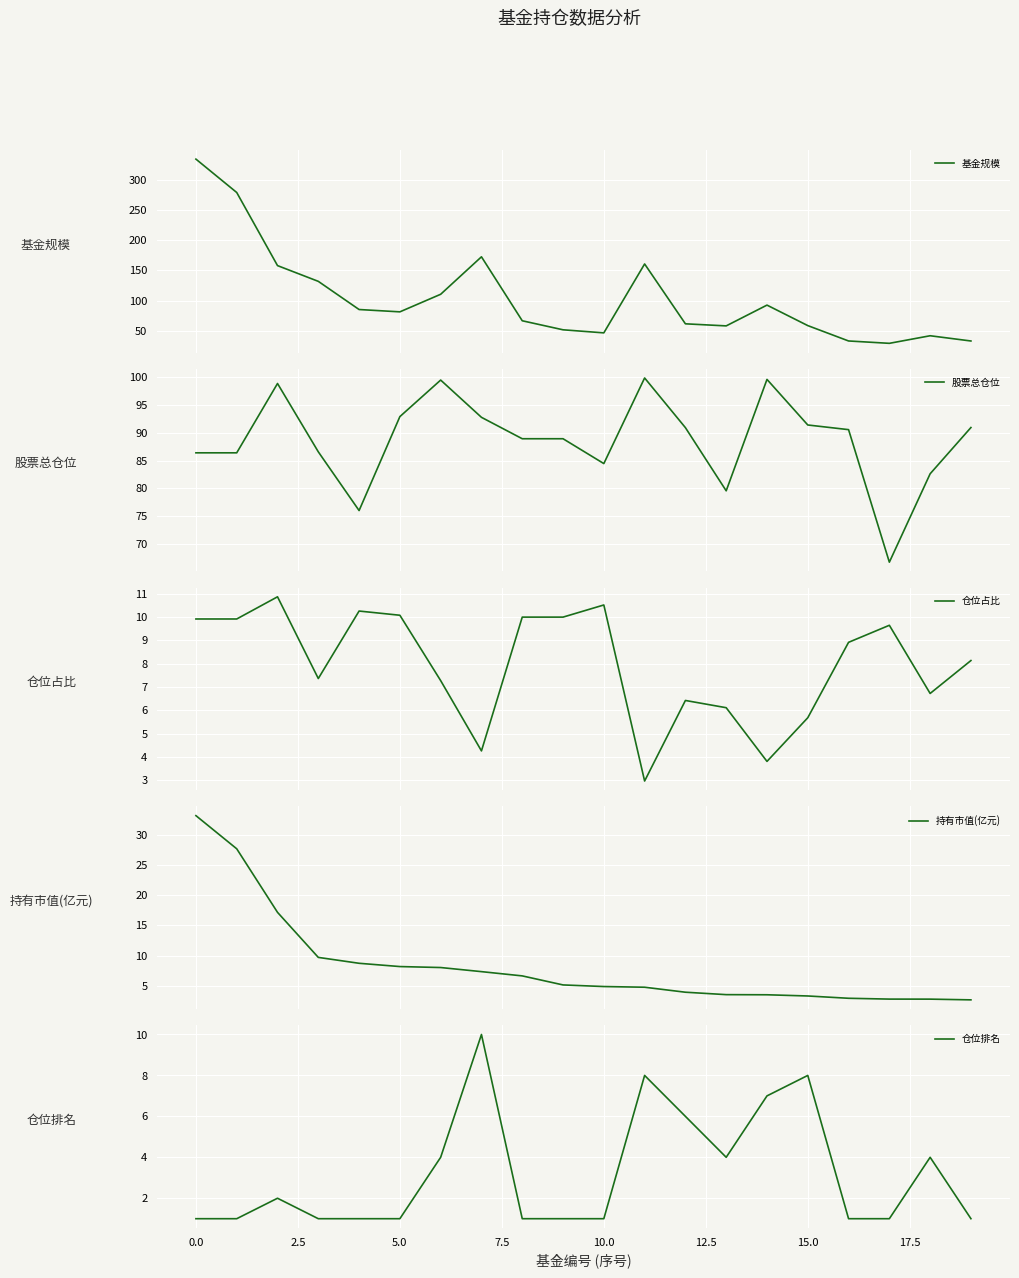

True or false: 持有市值(亿元) and 仓位排名 cross at least once.

True